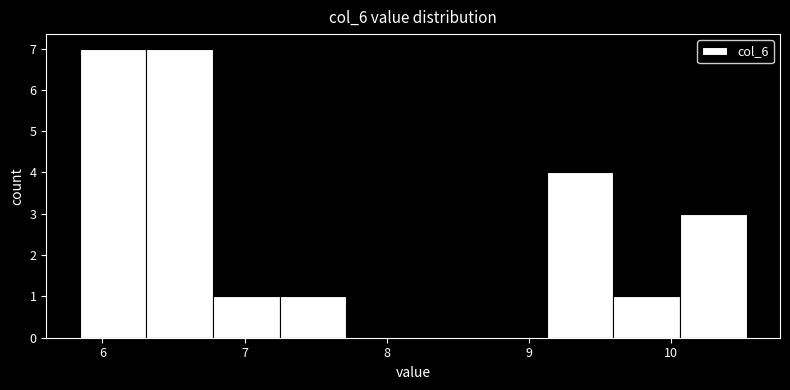

Reading left to right, list every bar in this chart as the range it spans on the x-axis followed by its height. Neither the bar edges nor the heights are printed on the chart, so give them approximately, as read against the axes.

5.8 to 6.3: 7
6.3 to 6.8: 7
6.8 to 7.2: 1
7.2 to 7.7: 1
7.7 to 8.2: 0
8.2 to 8.7: 0
8.7 to 9.1: 0
9.1 to 9.6: 4
9.6 to 10.1: 1
10.1 to 10.5: 3